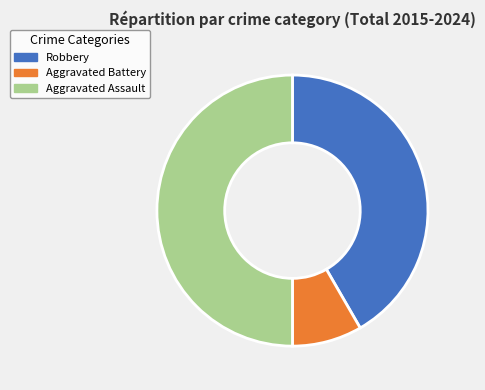

What percentage is the Robbery slice, to the nearest percent?

42%